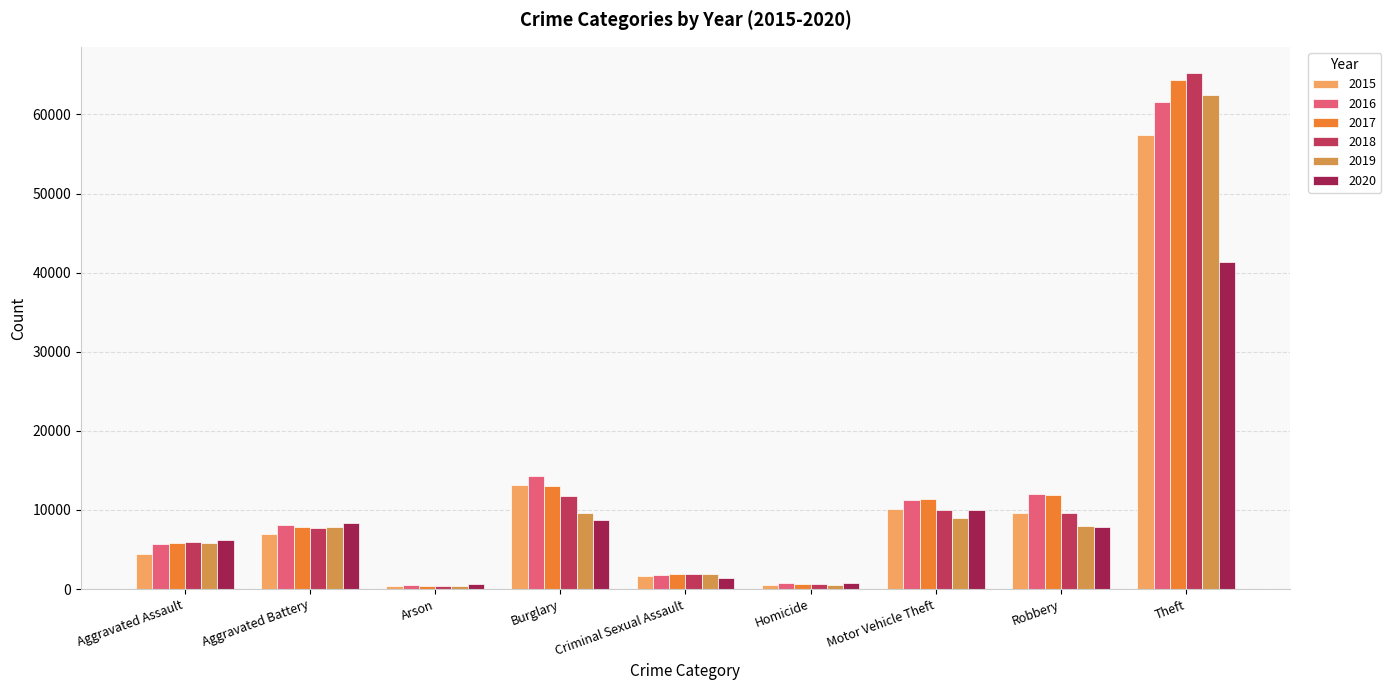

The value of 2020 at Theft is 41290. True or false?

True